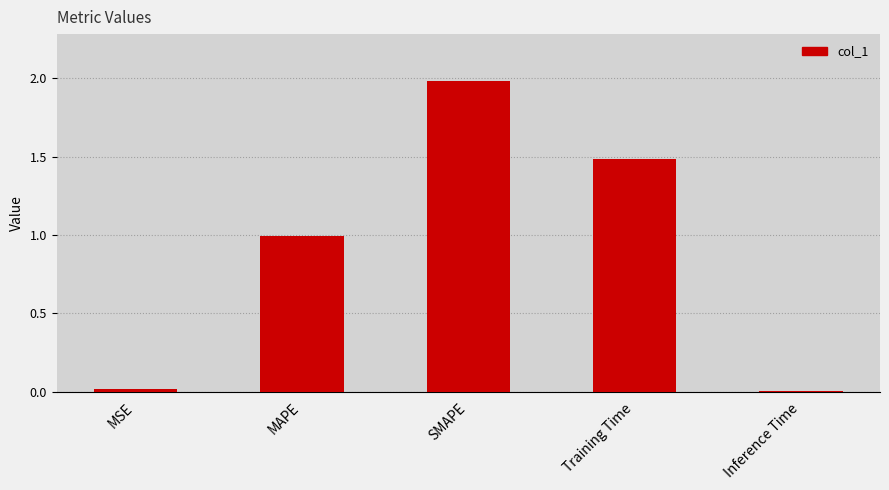

What is the difference between the maximum and second lowest values?

2.0